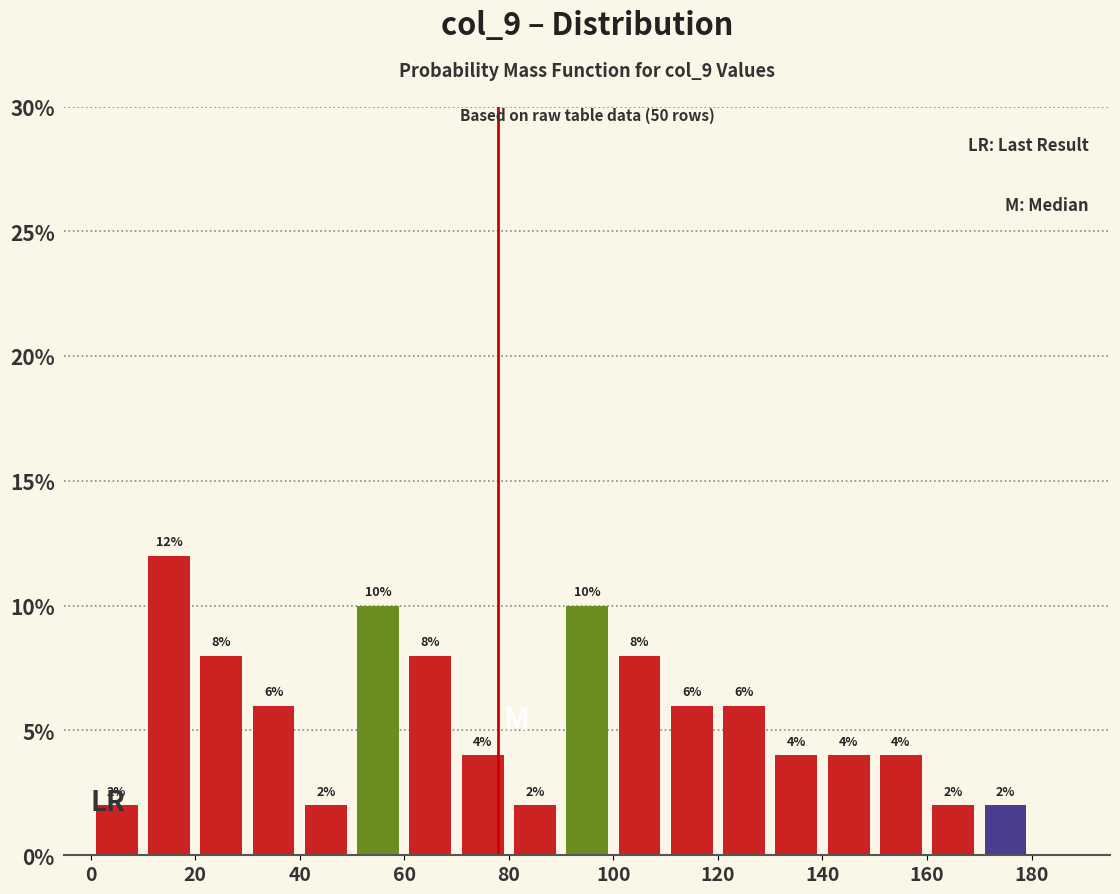

Which range on the x-axis has the tallest bar?

10 to 20